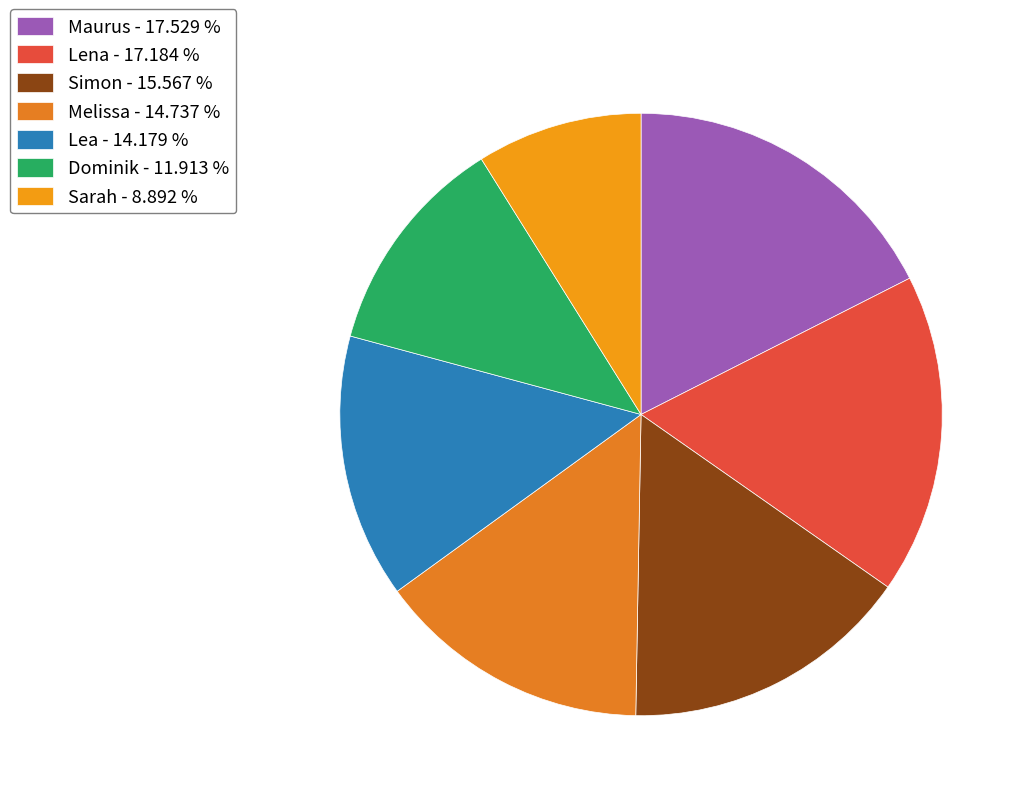

Combined, do Simon and Maurus account for over 50%?

No